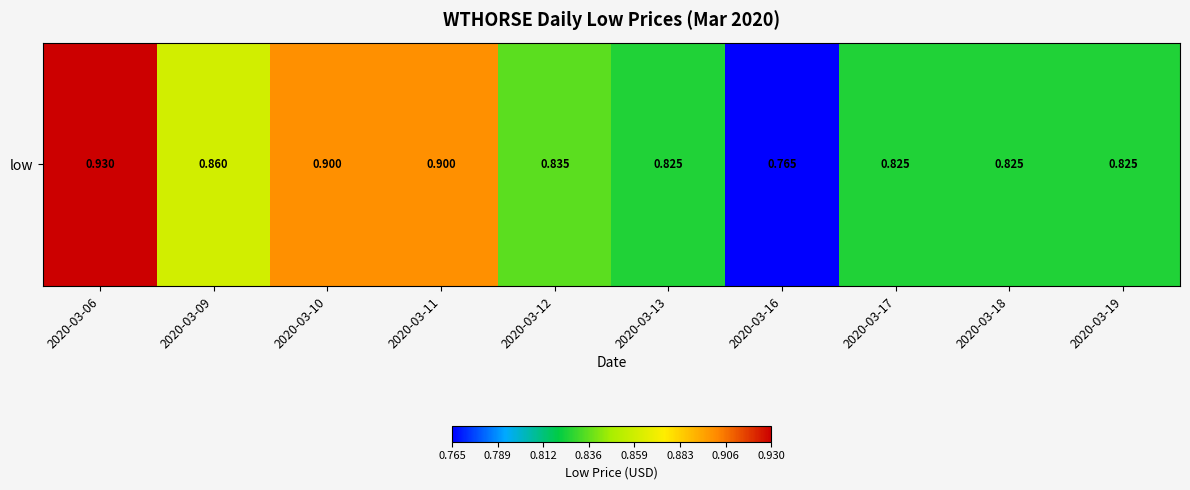

Reading left to right, list all the values displayed in this chart.

0.9	0.9	0.9	0.9	0.8	0.8	0.8	0.8	0.8	0.8